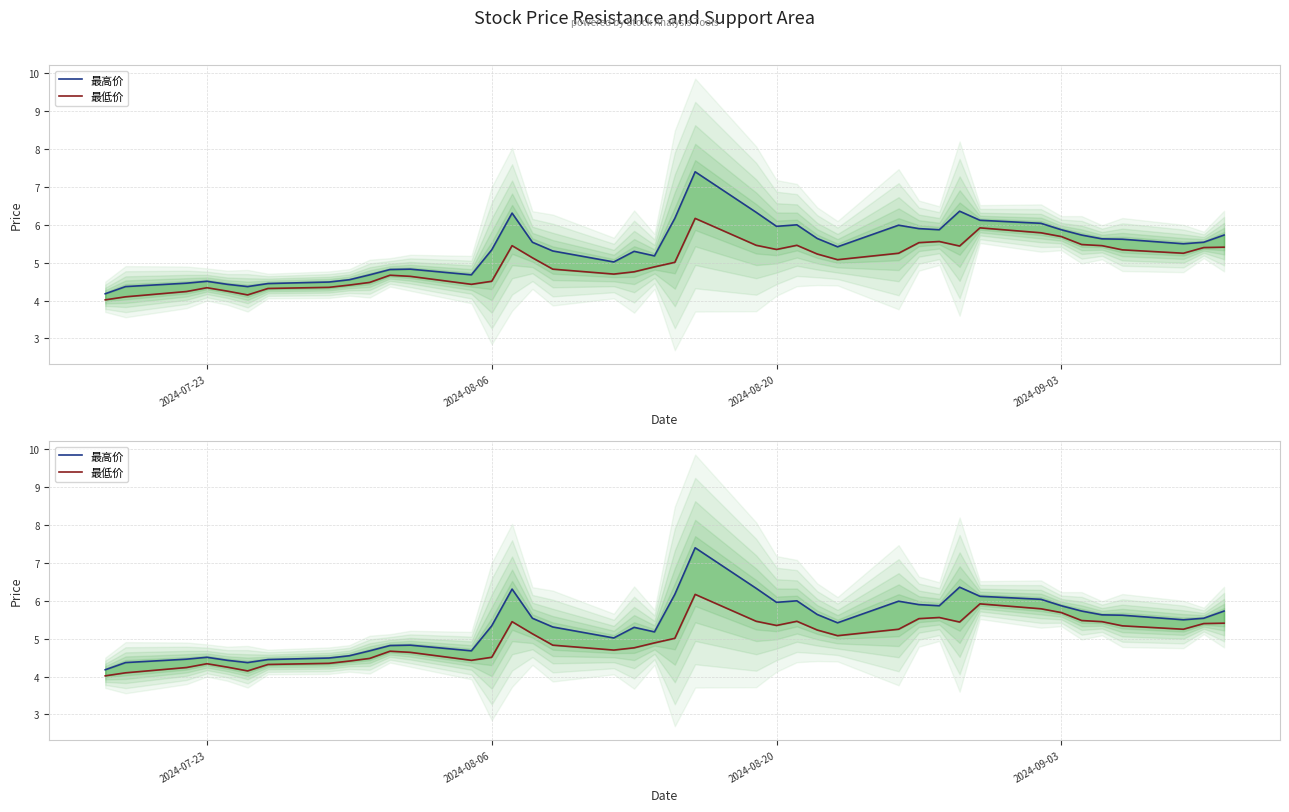

Which series has the widest spread of values?

最高价